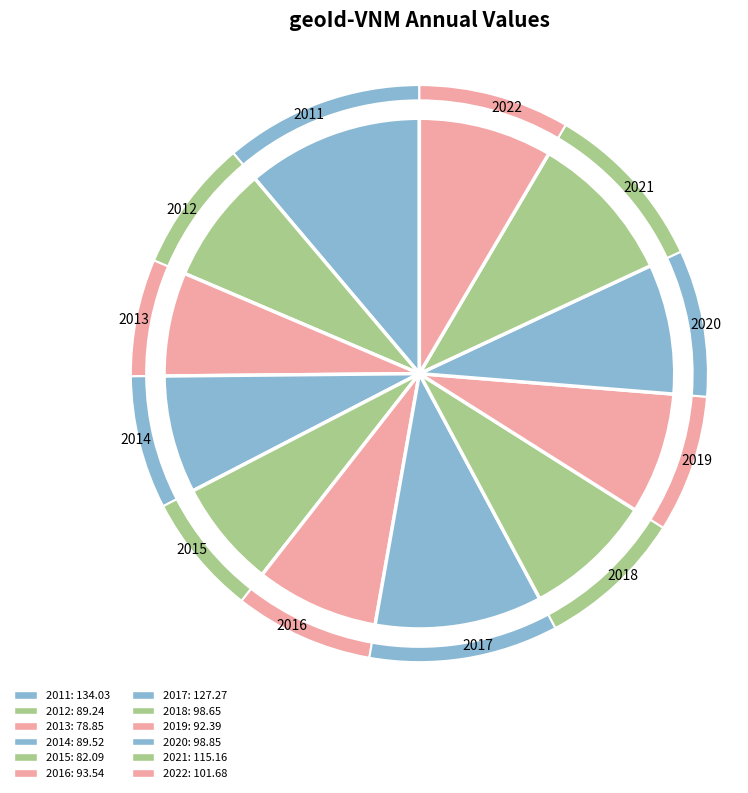

How many slices are in this pie chart?

12